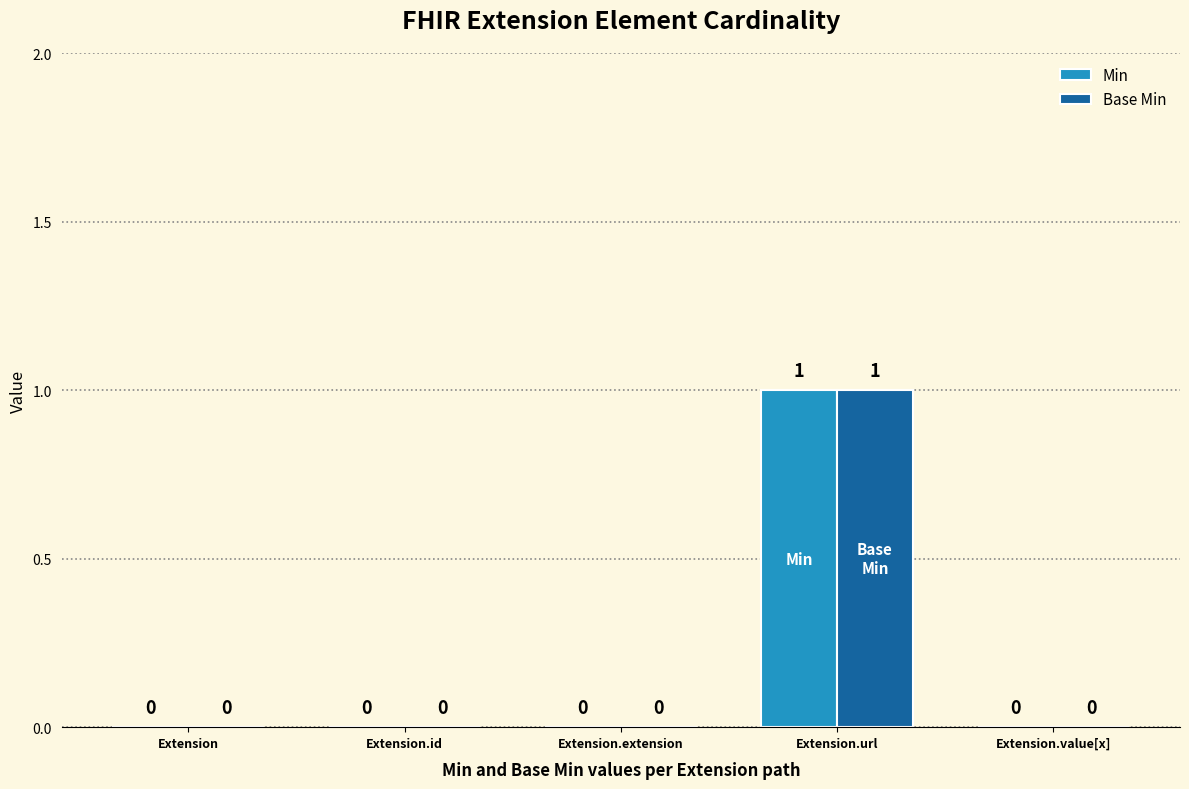

How many values in Min are above zero?

1